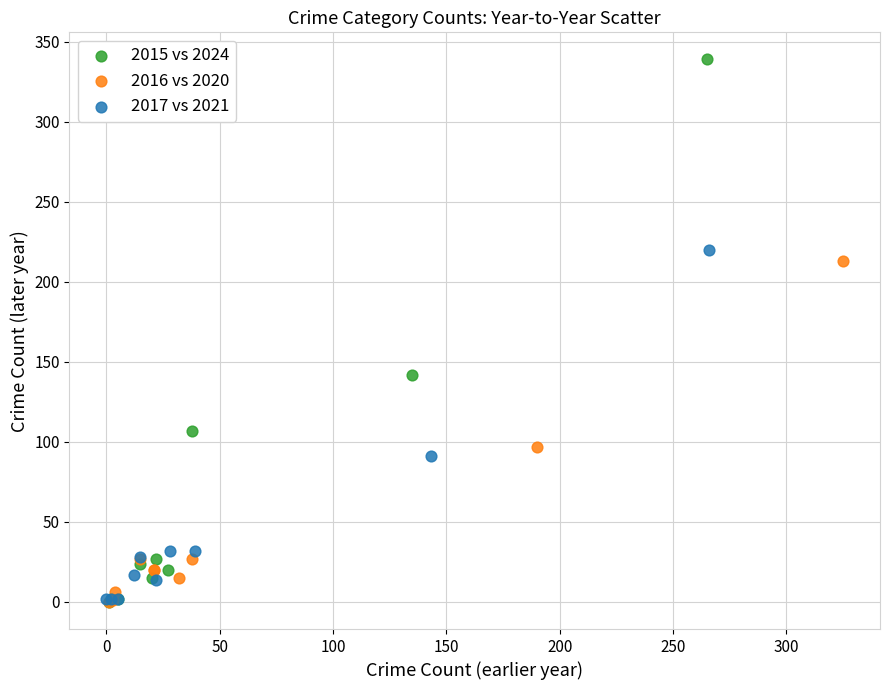

Which series has the widest spread of Y values?

2015 vs 2024